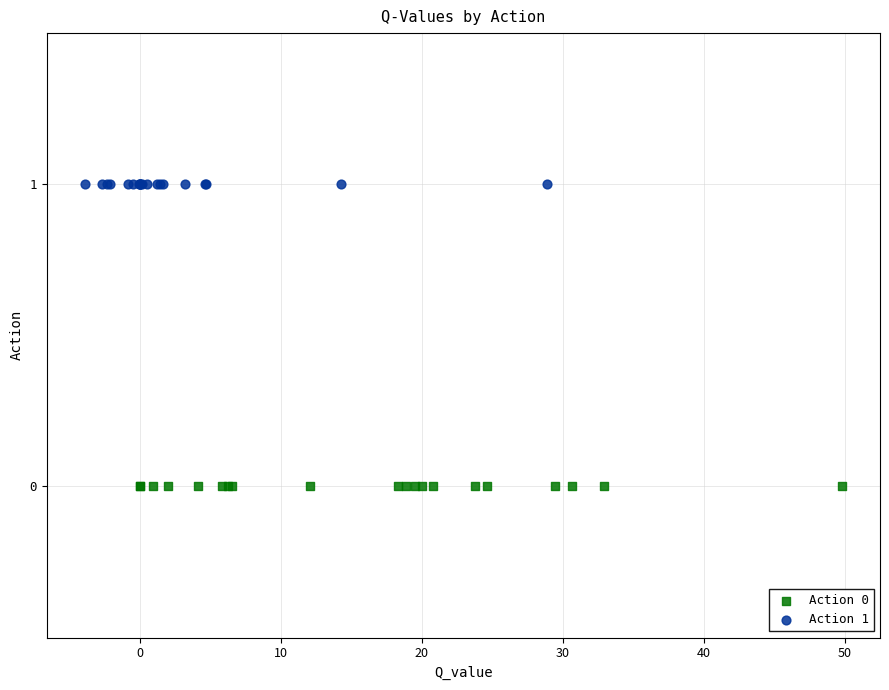

Which series contains the lowest Y value?

Action 0